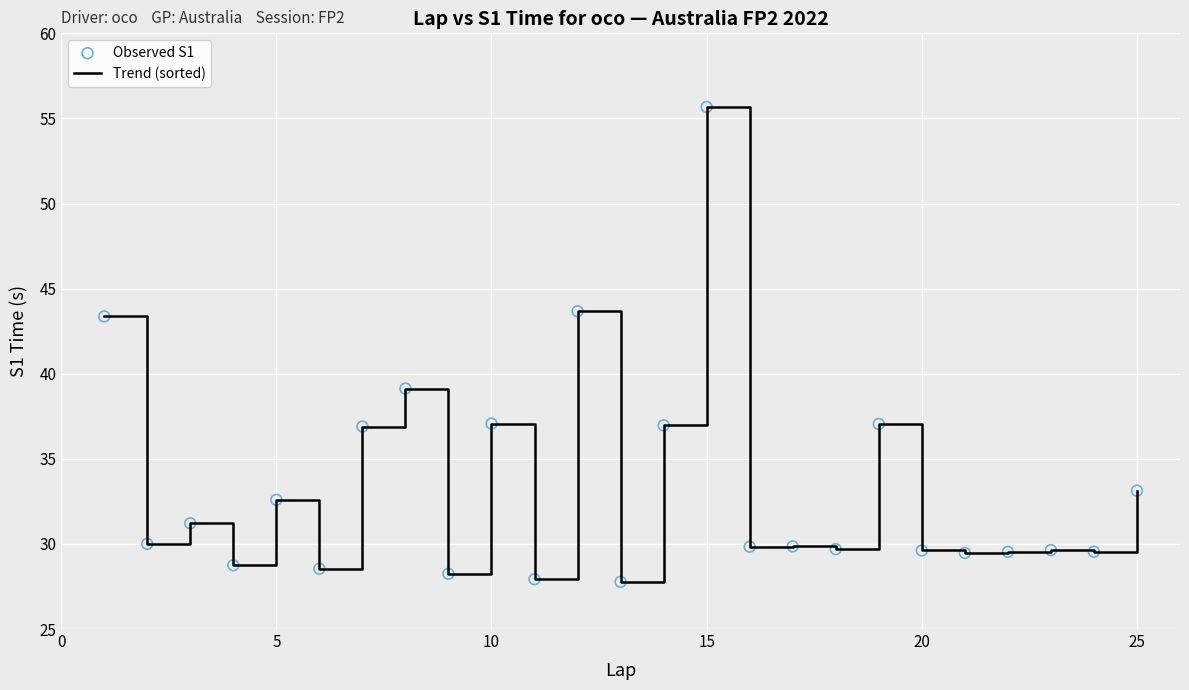

What is the maximum value shown in the chart?

55.7